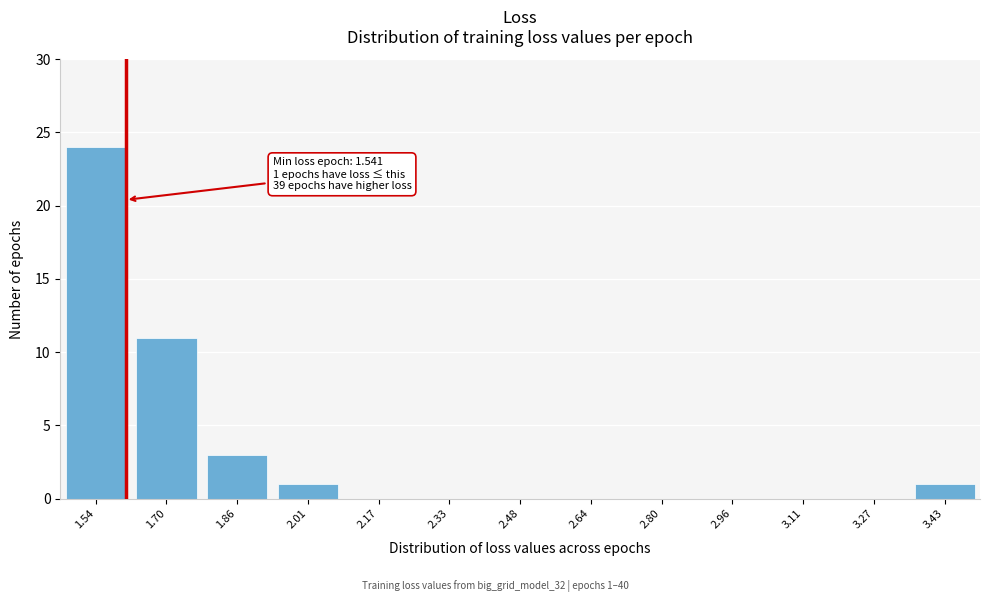

Reading left to right, transcribe all the data shown in this chart.

1.54=24	1.70=11	1.86=3	2.01=1	2.17=0	2.33=0	2.48=0	2.64=0	2.80=0	2.96=0	3.11=0	3.27=0	3.43=1